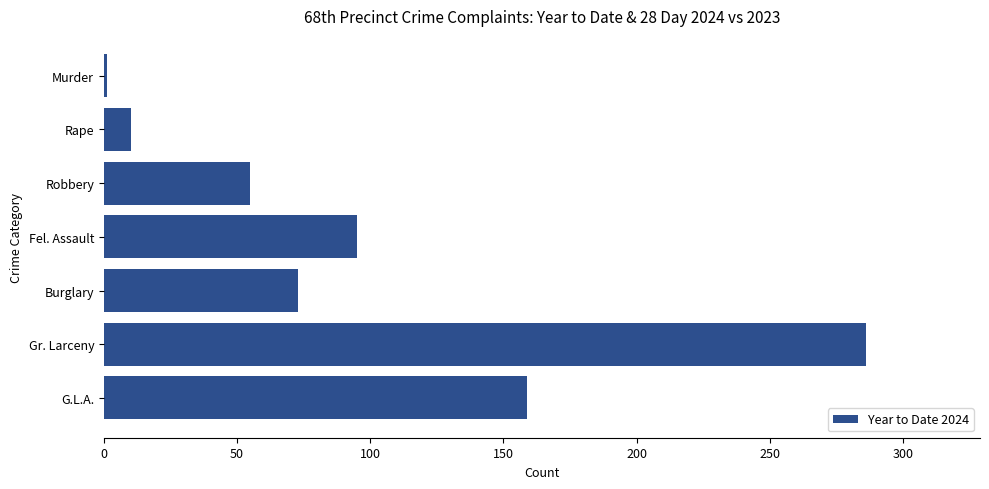

What position from the top is G.L.A.?

7